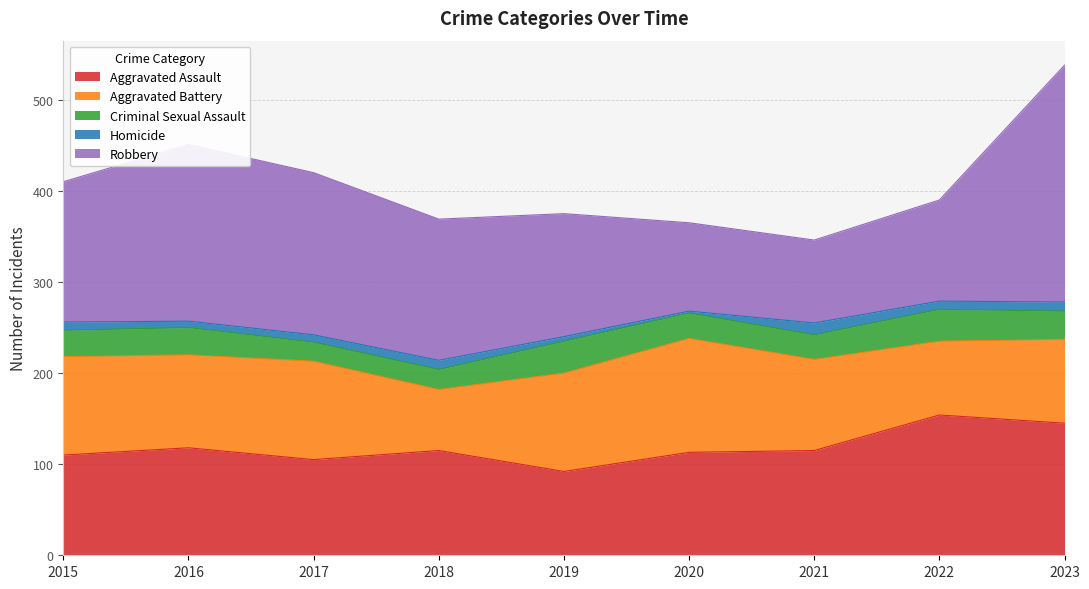

The value of Aggravated Battery at 2020 is 125. True or false?

True